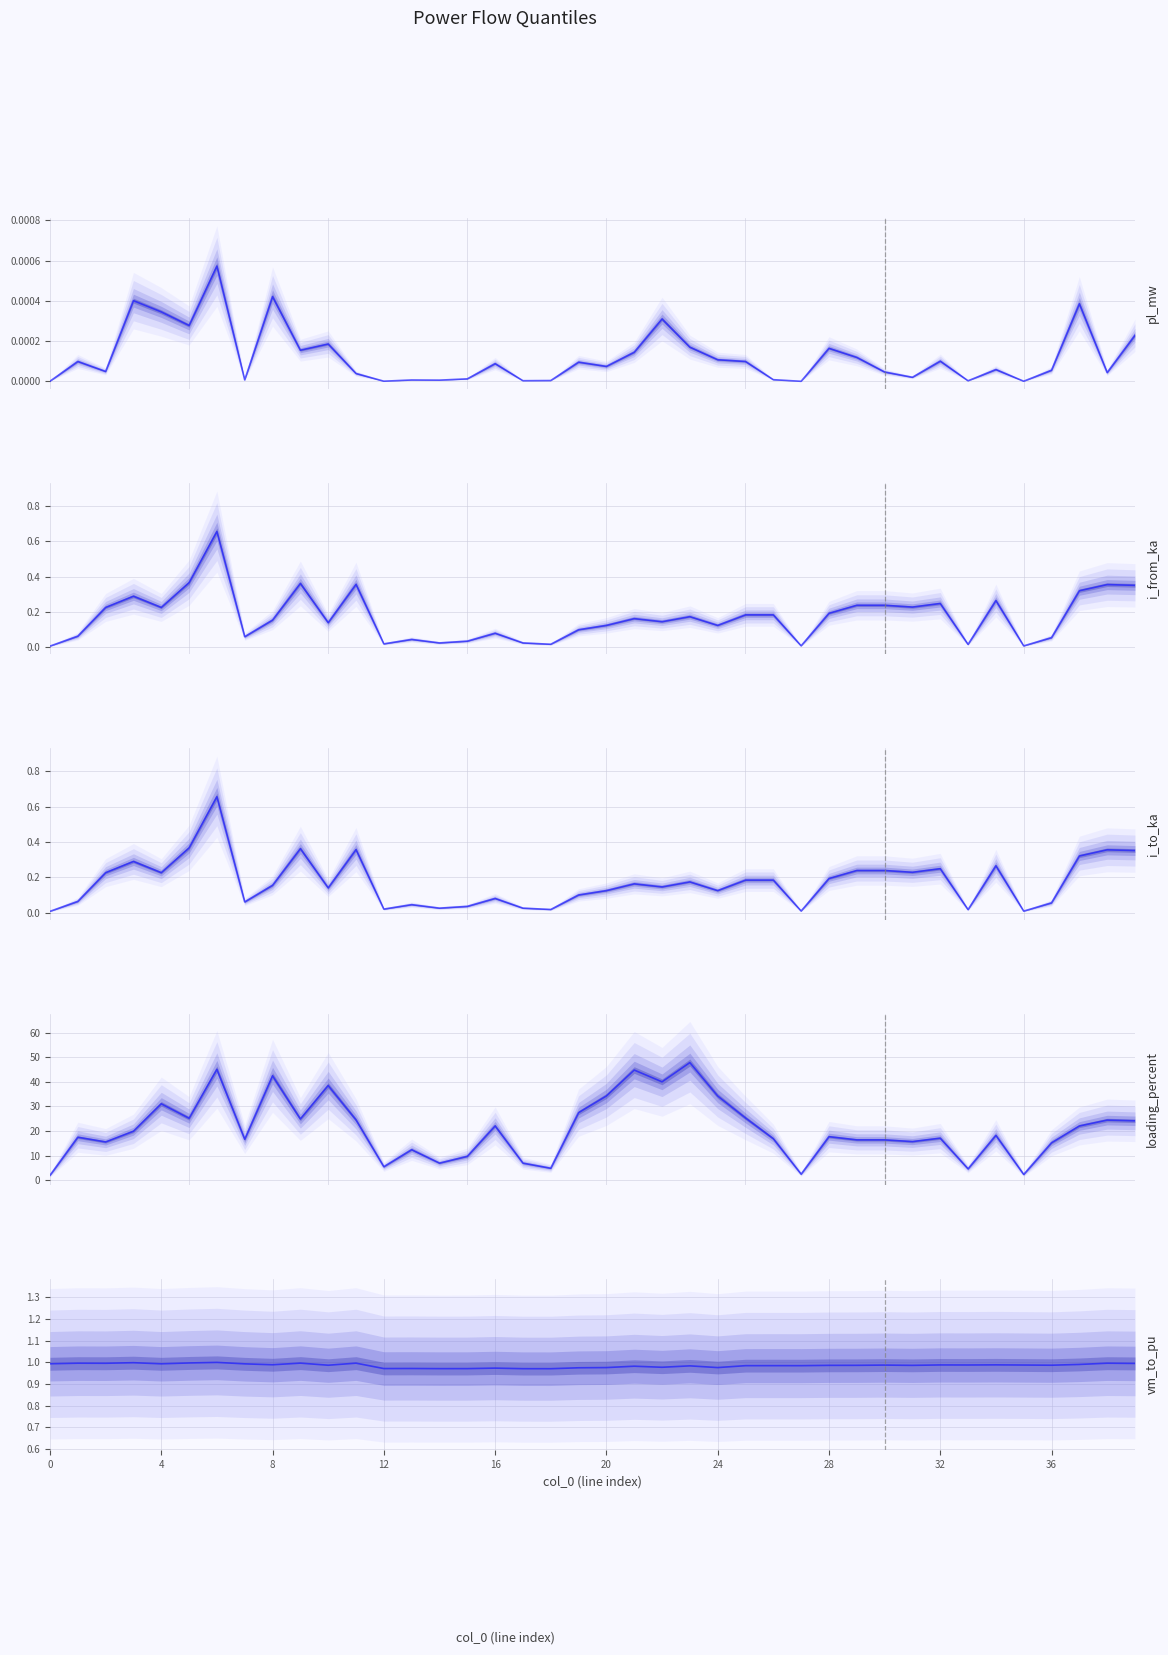

True or false: pl_mw and loading_percent cross at least once.

False